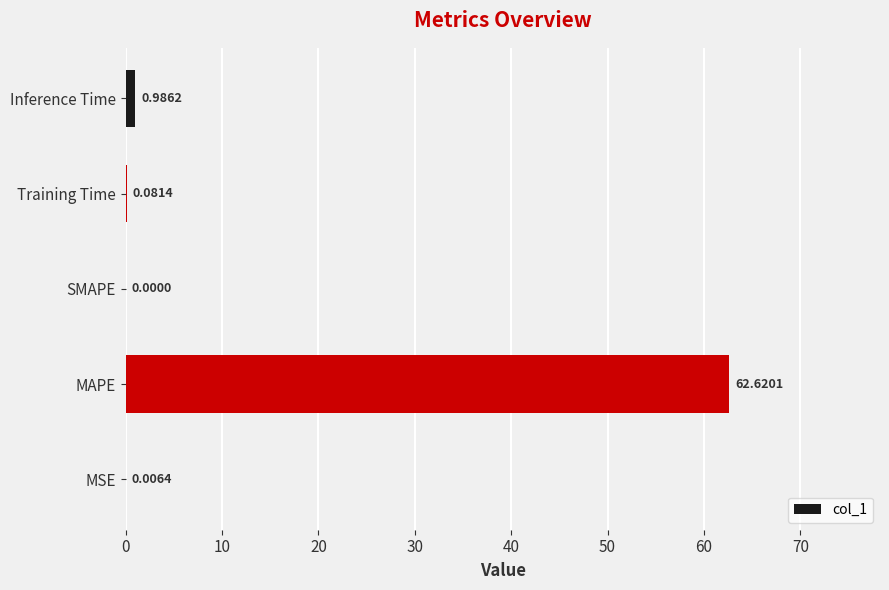

Are the bars horizontal?

Yes